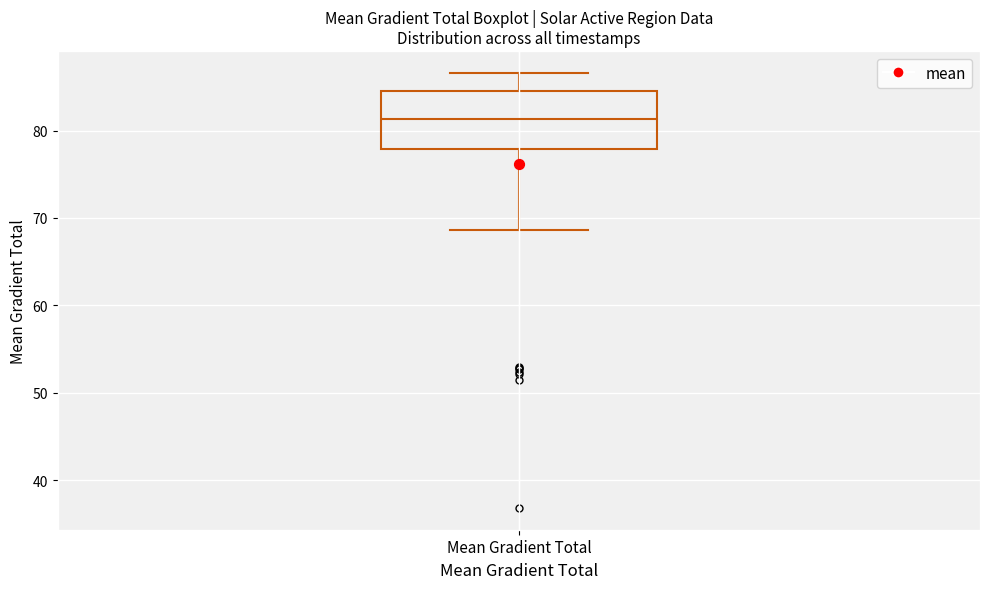

Transcribe this box plot: give where the median line is, the range the box spans, and where the two whiskers end, as read against the y-axis. The values are not printed on the chart, so give them approximately, as read against the axis.

median 81, box 78 to 85, whiskers 69 to 87